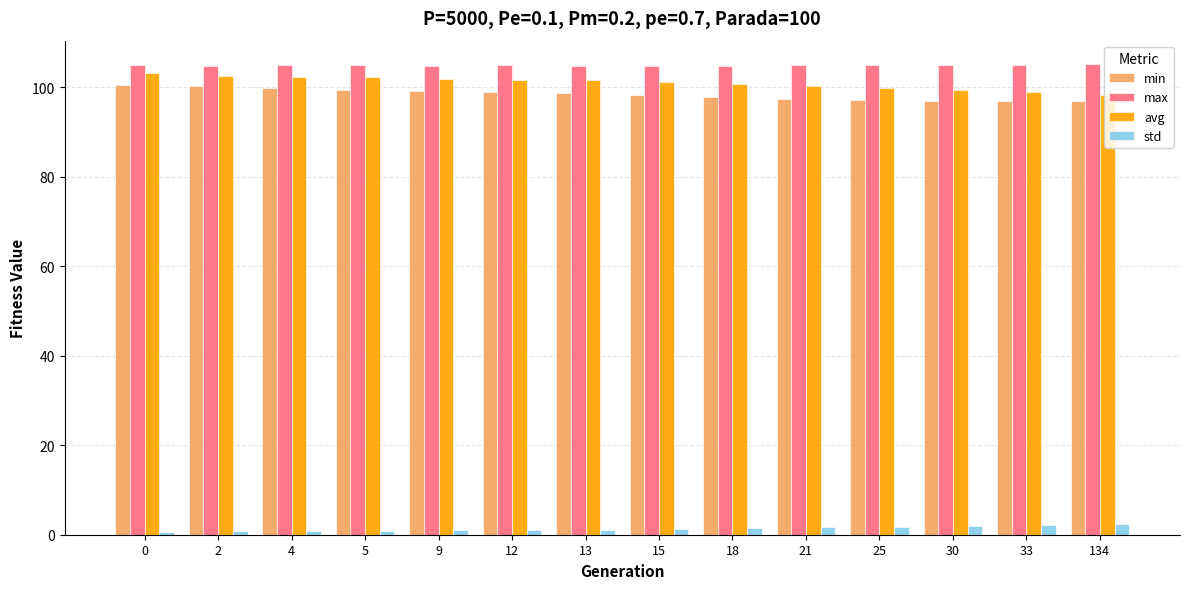

What is the value of the avg bar at the 2nd from the left?

102.5